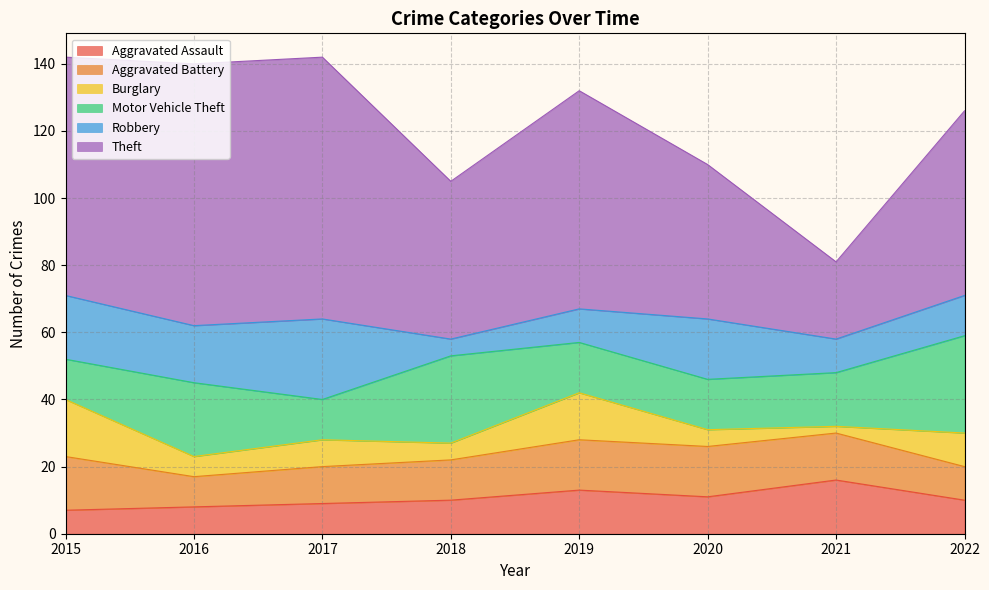

True or false: Motor Vehicle Theft has more than 1 points higher than both neighbors.

True